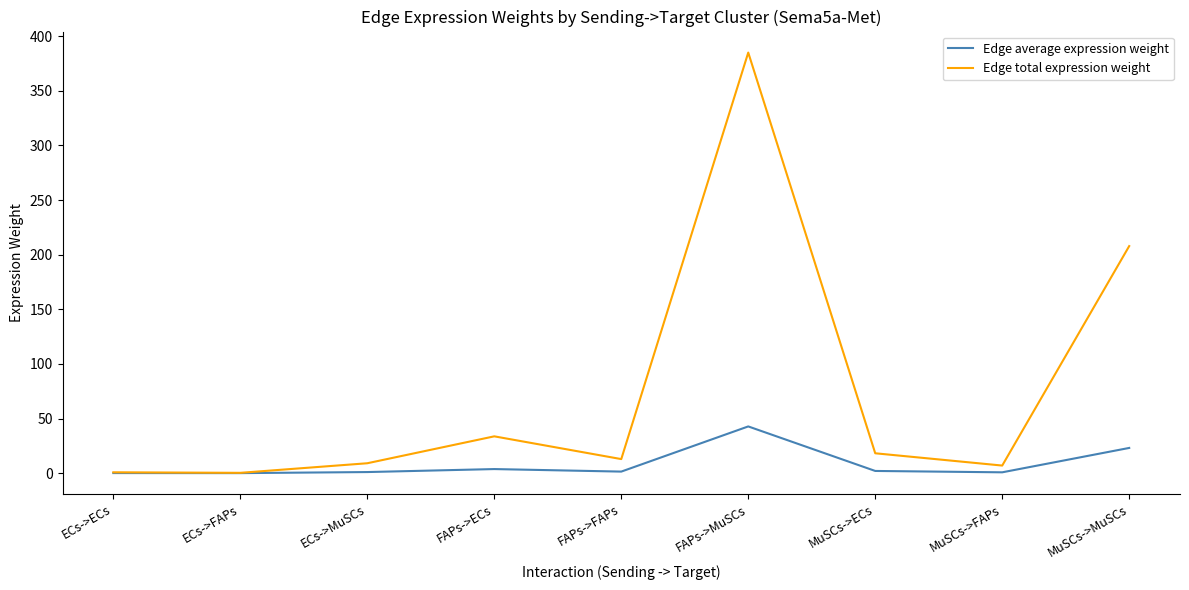

Which series has the widest spread of values?

Edge total expression weight